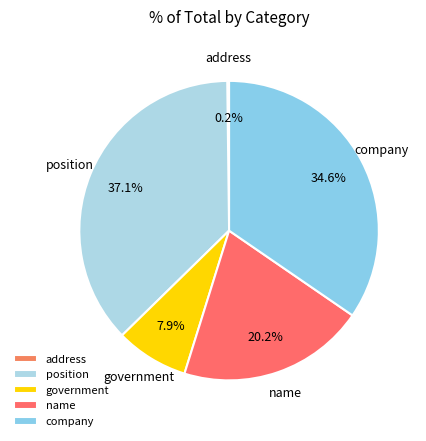

To the nearest percent, what is the difference between the largest and smallest slice percentages?

37%